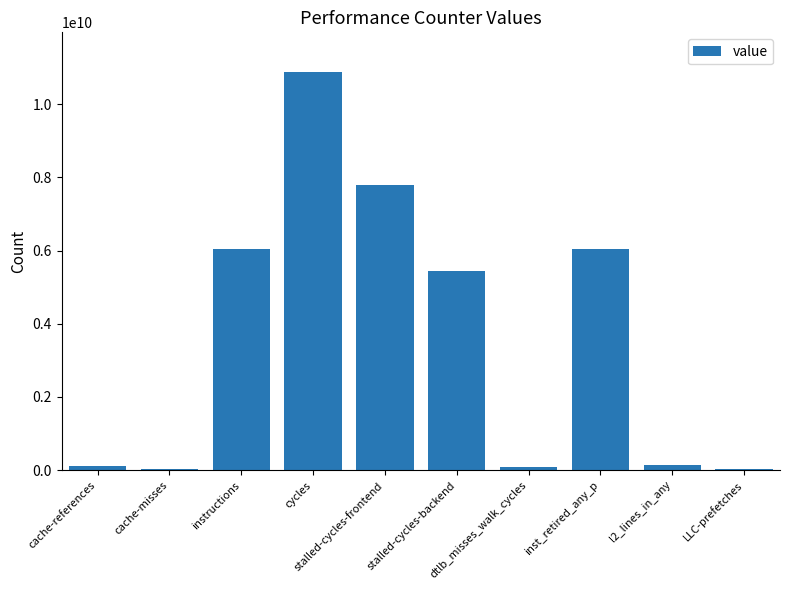

What is the sum of all values?

36631360793